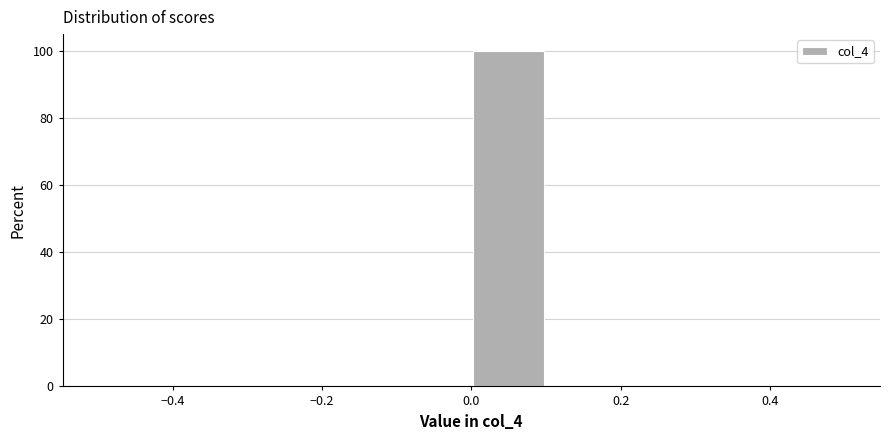

Reading left to right, transcribe this chart: for each bar, give the range it covers on the x-axis and its height. The values are not printed on the chart, so give them approximately, as read against the axis.

-0.5 to -0.4: 0
-0.4 to -0.3: 0
-0.3 to -0.2: 0
-0.2 to -0.1: 0
-0.1 to 0.0: 0
0.0 to 0.1: 100
0.1 to 0.2: 0
0.2 to 0.3: 0
0.3 to 0.4: 0
0.4 to 0.5: 0